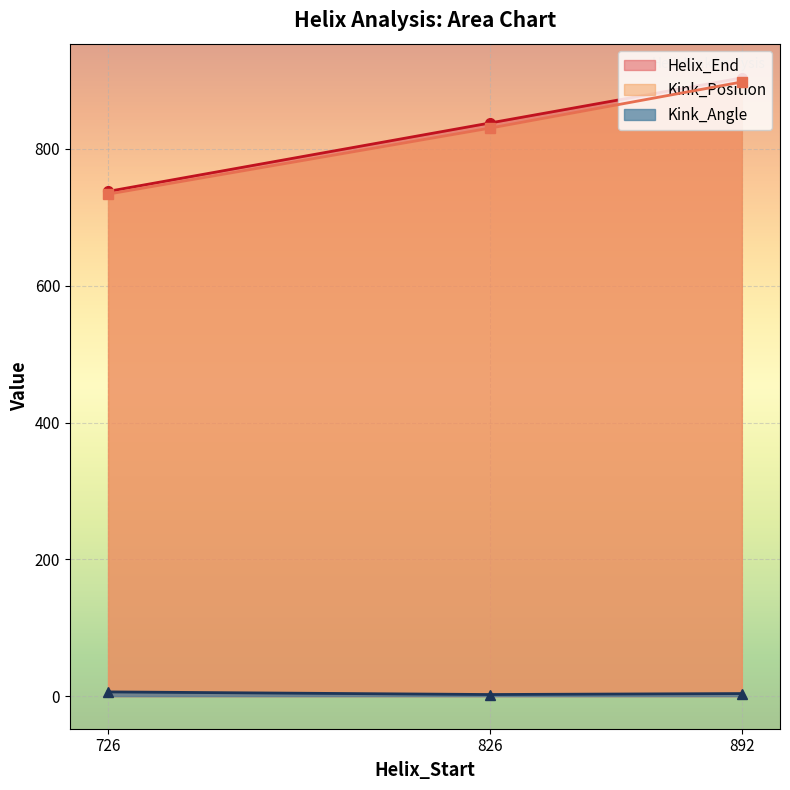

What is the value of the Kink_Position point at the 1st from the left?

734.0